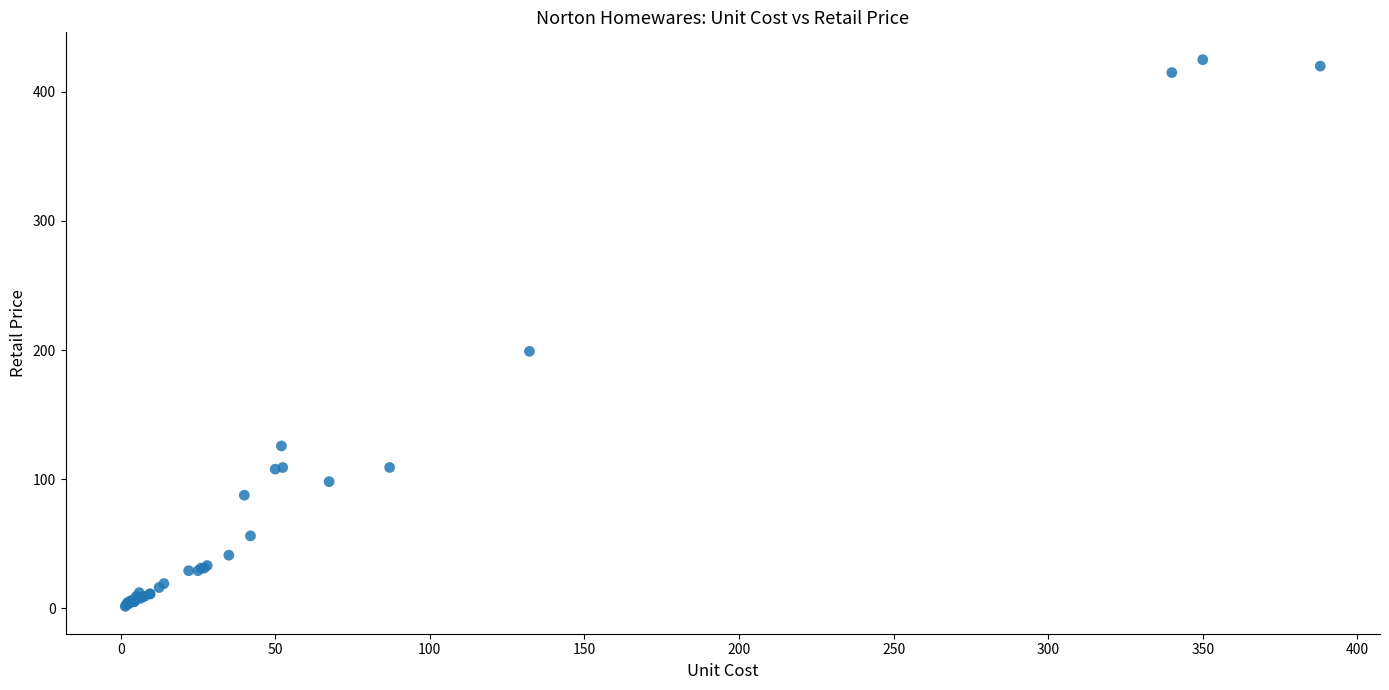

What Y value in the scatter plot is closest to 213?

199.0